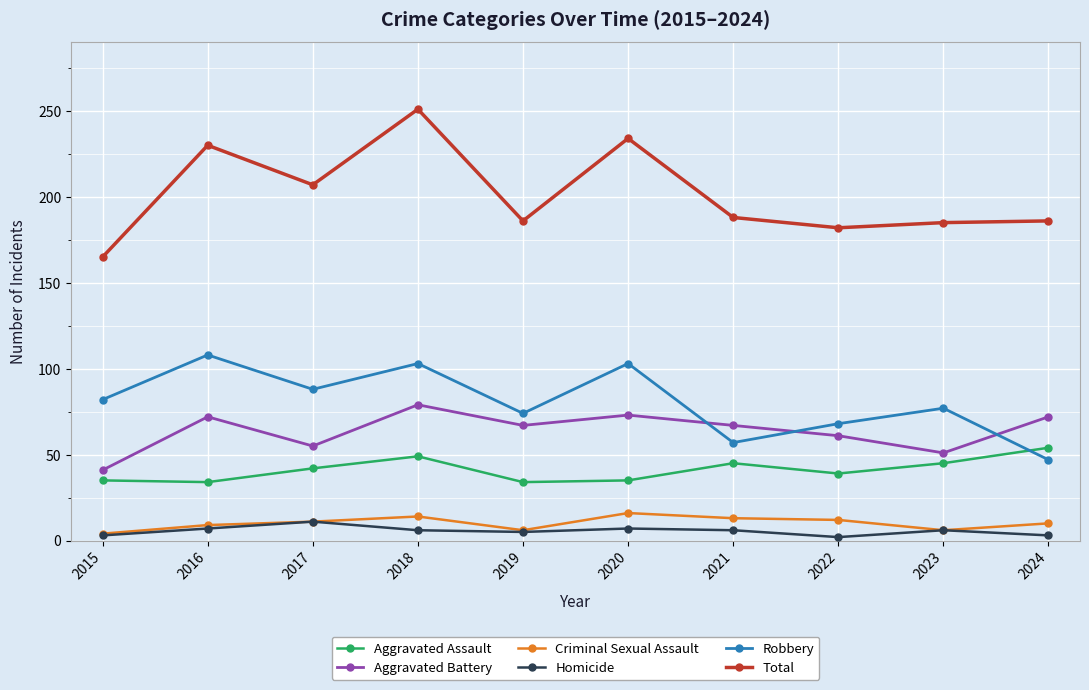

The value of Aggravated Battery at 2016 is 72. True or false?

True